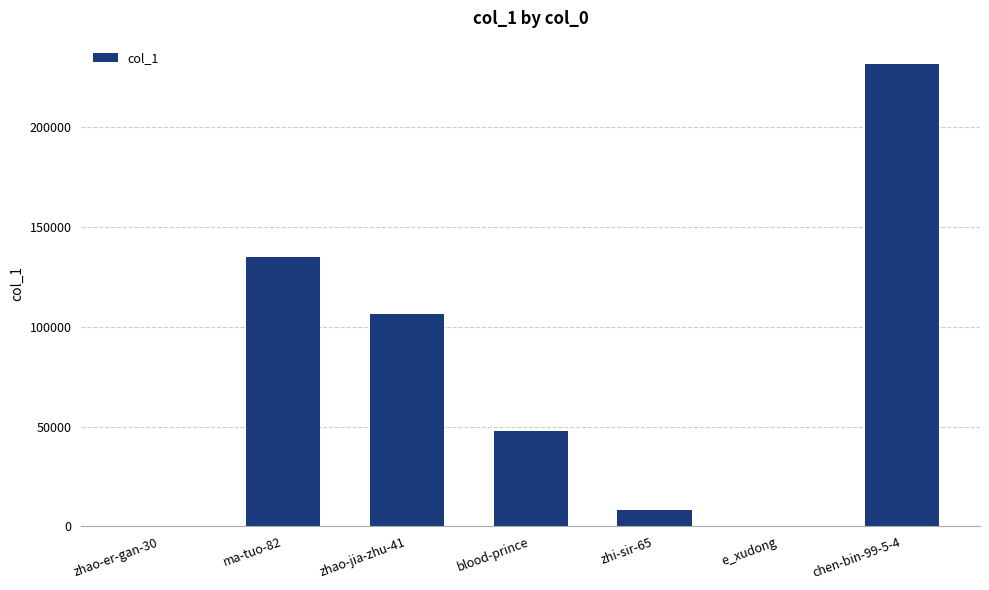

Which category has the highest value across all series?

chen-bin-99-5-4